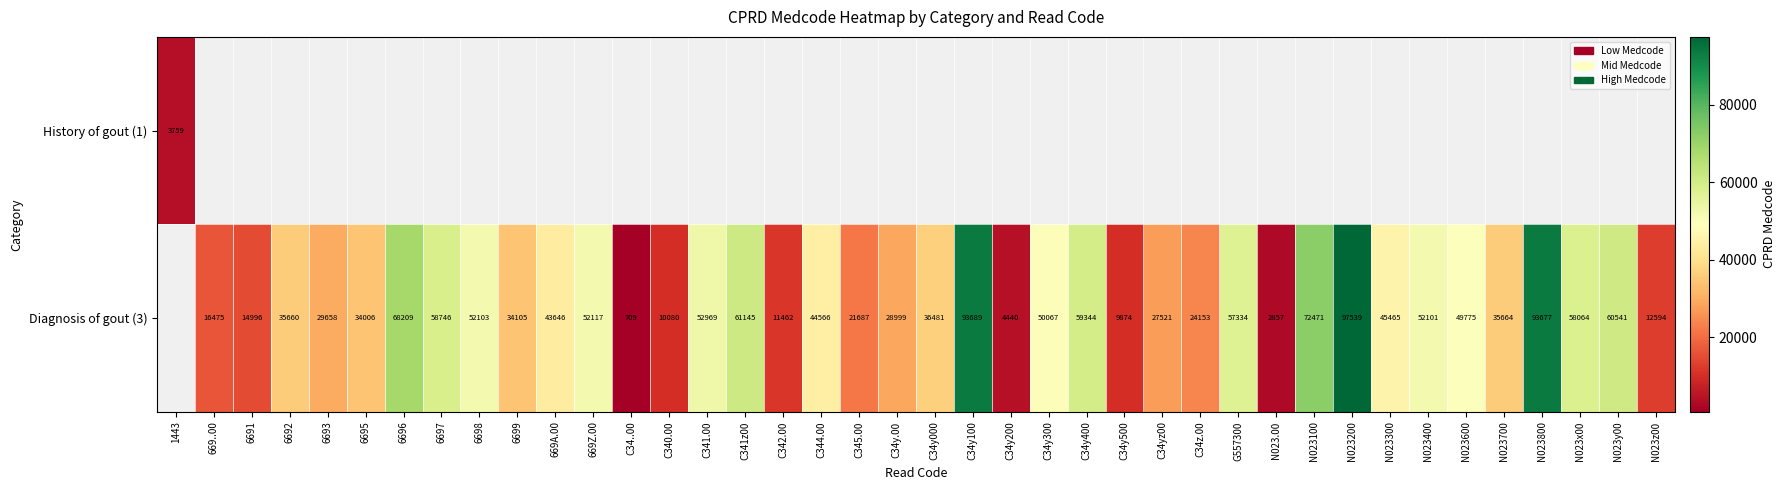

True or false: Diagnosis of gout (3) has a value of 60541 at N023y00.

True